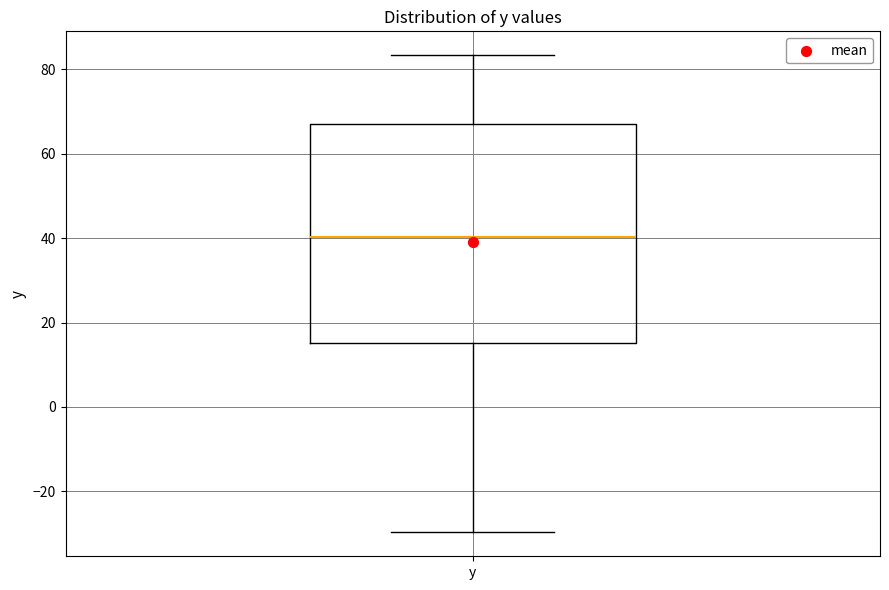

Where does the lower whisker of the box for y end on the y-axis? The values are not printed on the chart, so give them approximately, as read against the axis.

-30